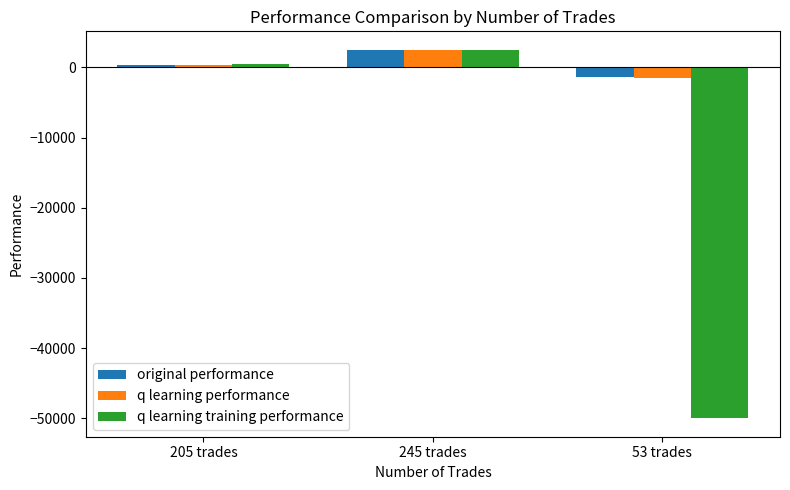

At which label is q learning training performance closest to -23788?

205 trades